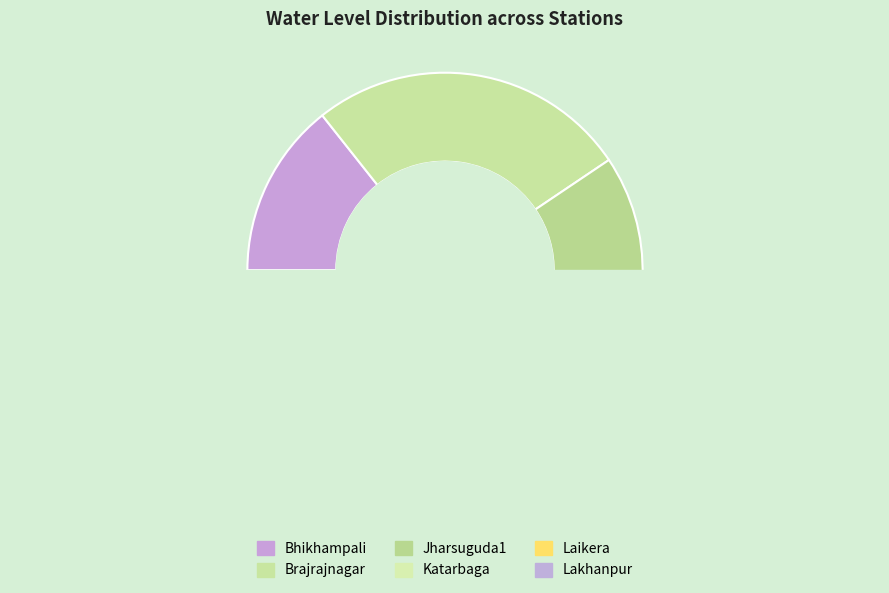

Which has a higher value, Lakhanpur or Katarbaga?

Lakhanpur